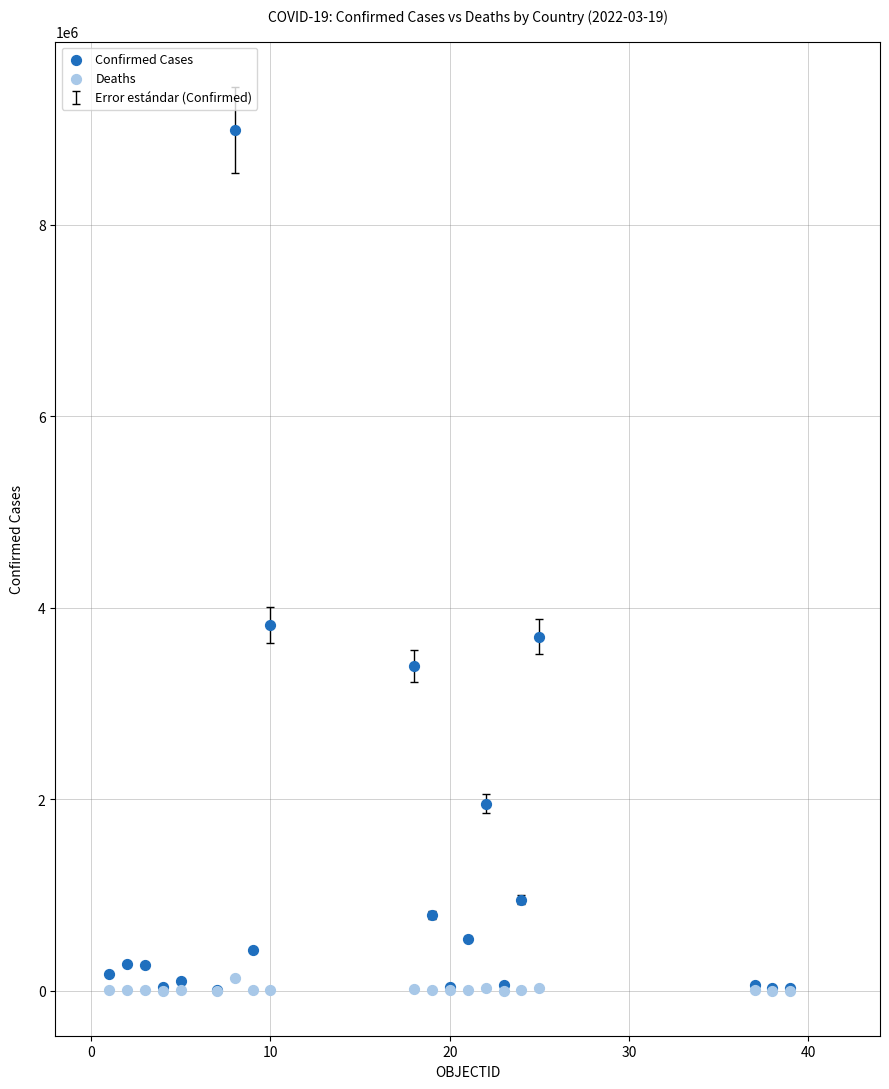

Across all series, what Y value is closest to 4495211?

3816633